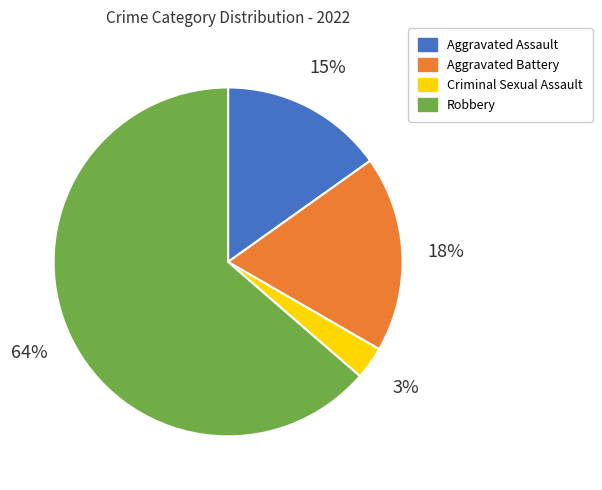

To the nearest percent, what is the average slice percentage?

25%